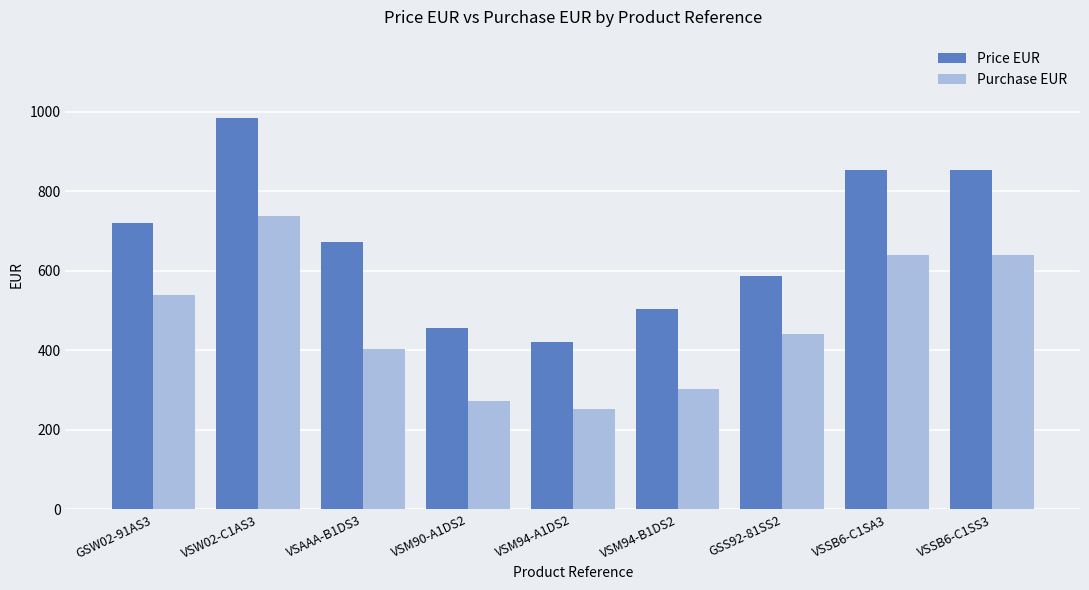

Reading left to right, extract all data points from this chart.

Price EUR: 720.0	984.0	672.0	456.0	420.0	504.0	588.0	852.0	852.0
Purchase EUR: 540.0	738.0	403.2	273.6	252.0	302.4	441.0	639.0	639.0